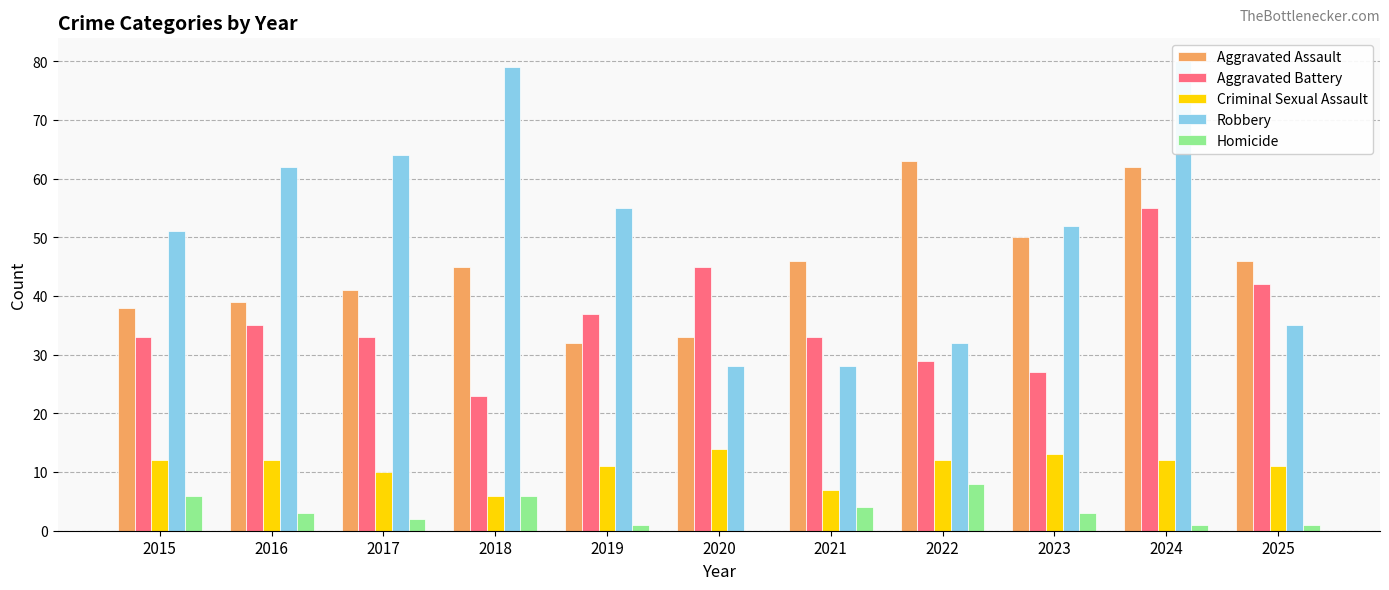

Are the bars grouped side by side (vs. stacked)?

Yes